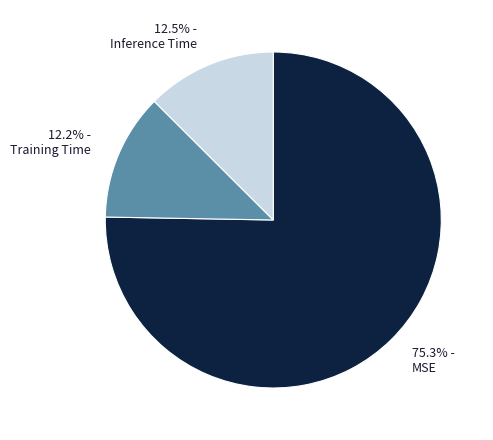

Combined, do Training Time and MSE account for over 50%?

Yes